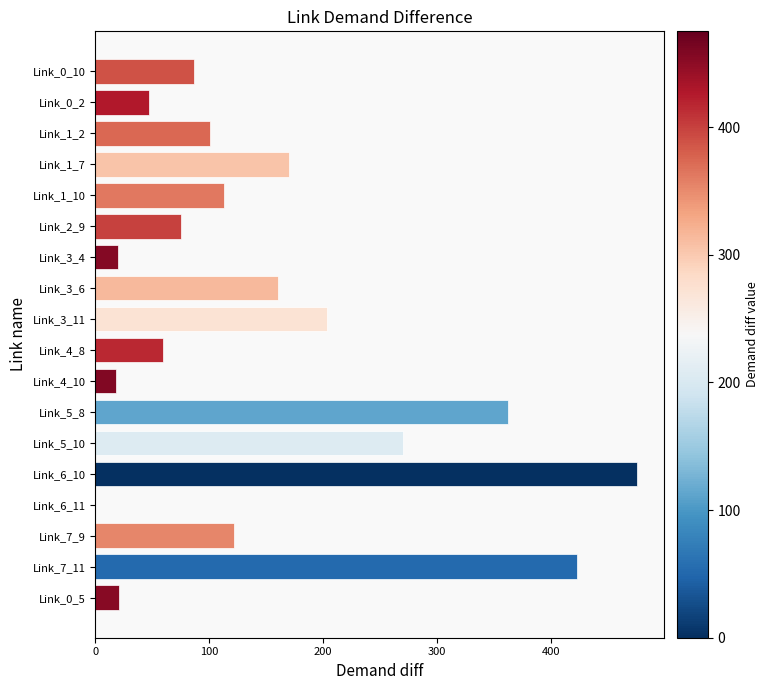

Which has a higher value, Link_7_11 or Link_0_10?

Link_7_11